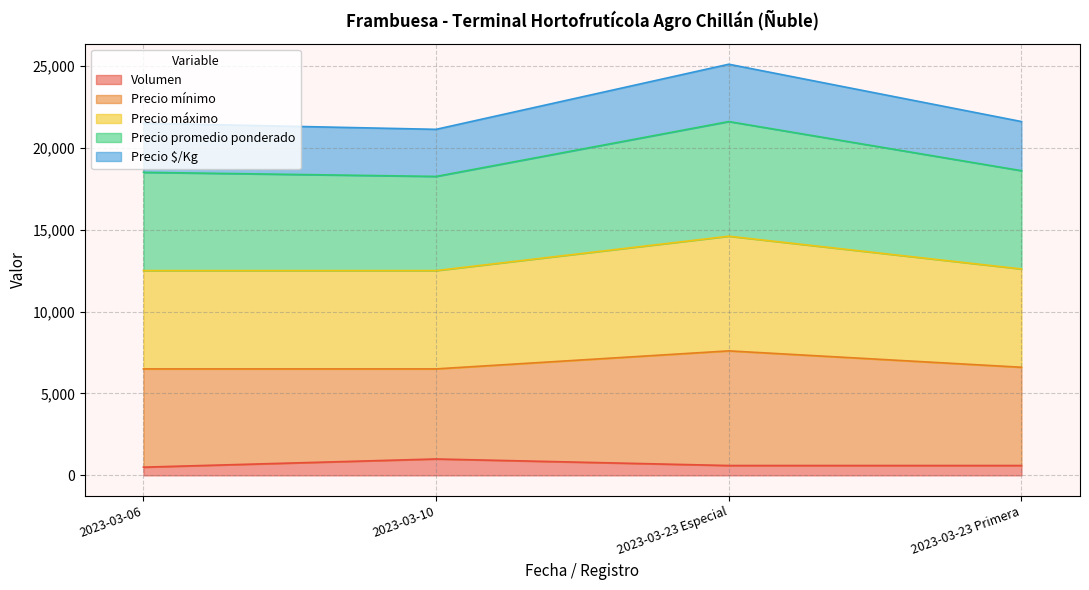

Does the chart have visible grid lines?

Yes